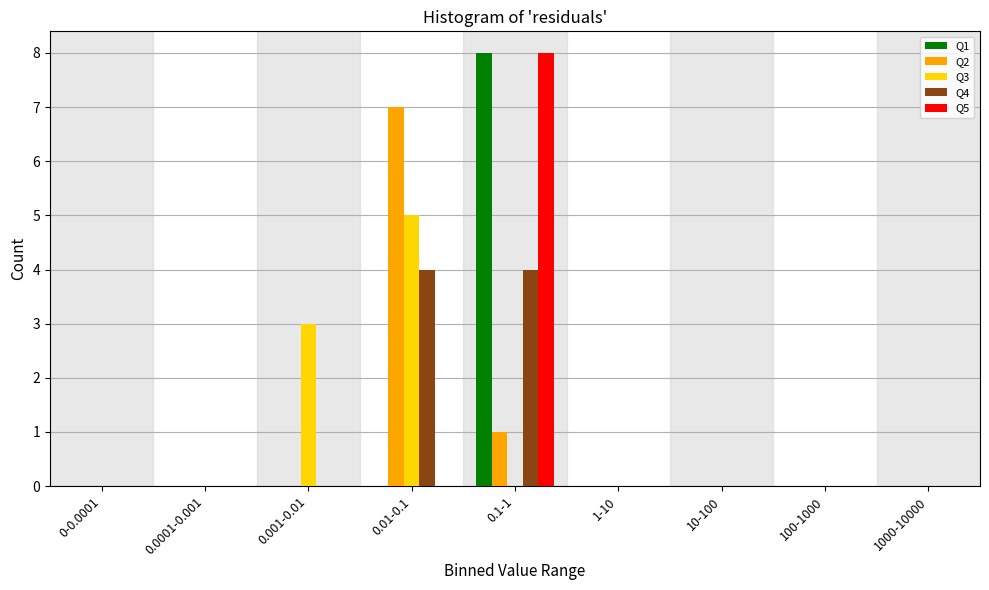

The value of Q5 at 1000-10000 is -3. True or false?

False